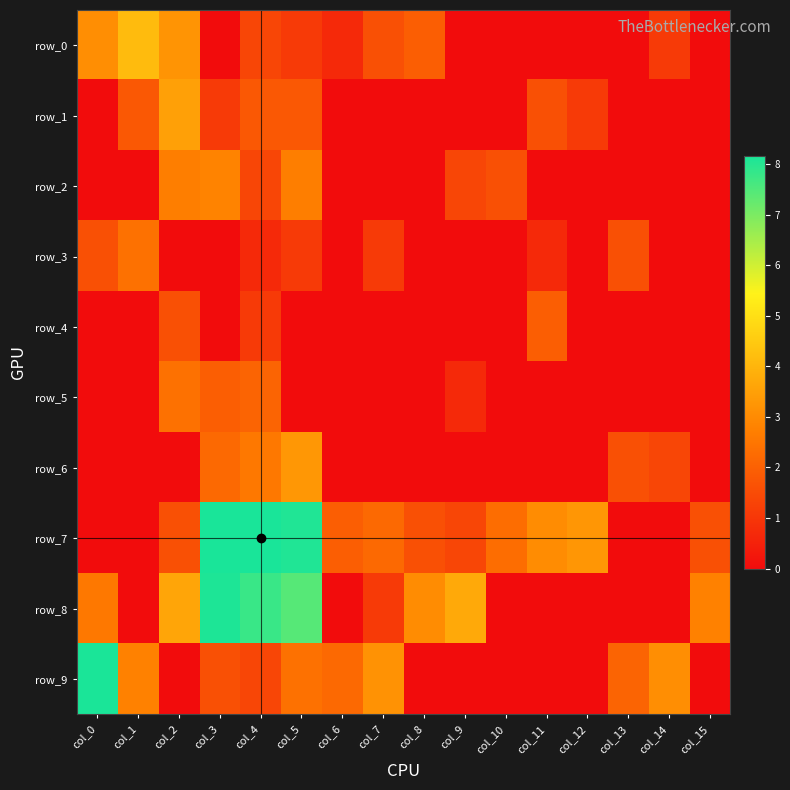

The row_5 series shows 3.2 at col_2. True or false?

False